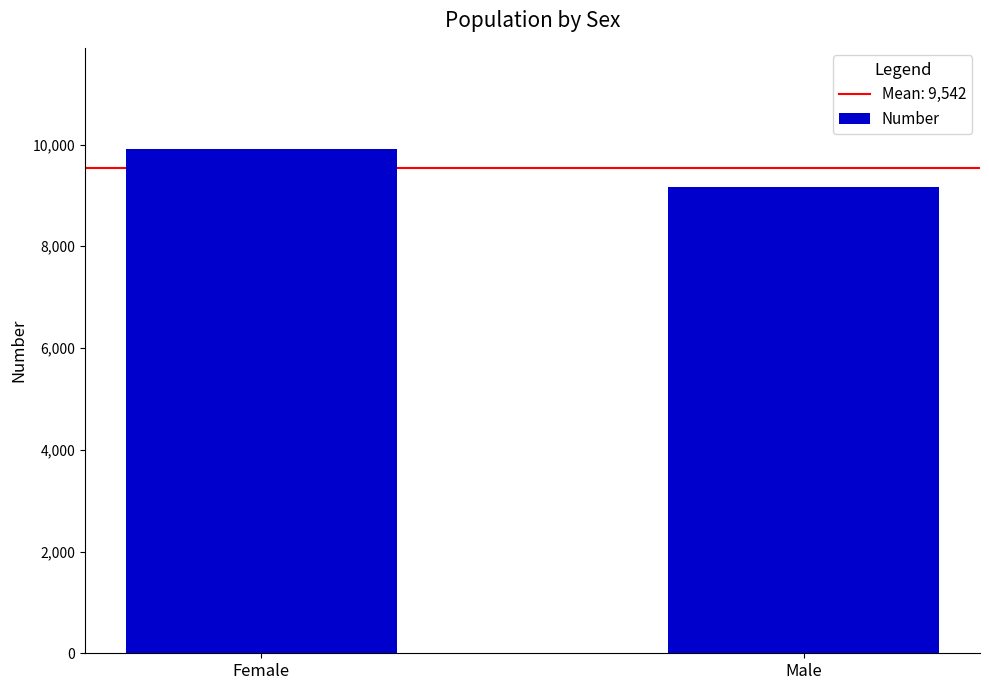

What is the approximate value at Female?

9917